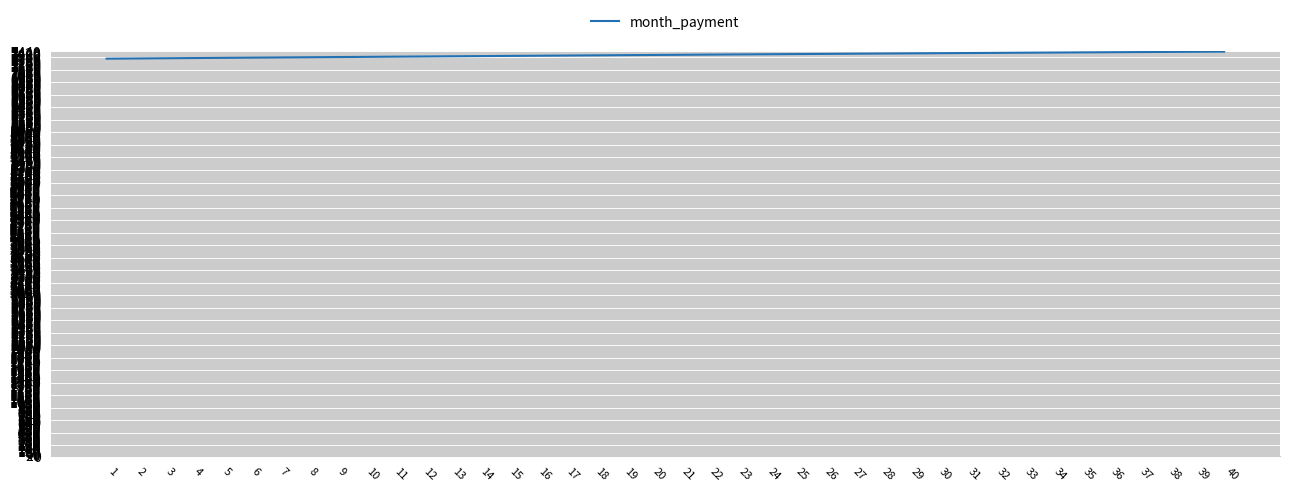

How many lines are shown in the chart?

1